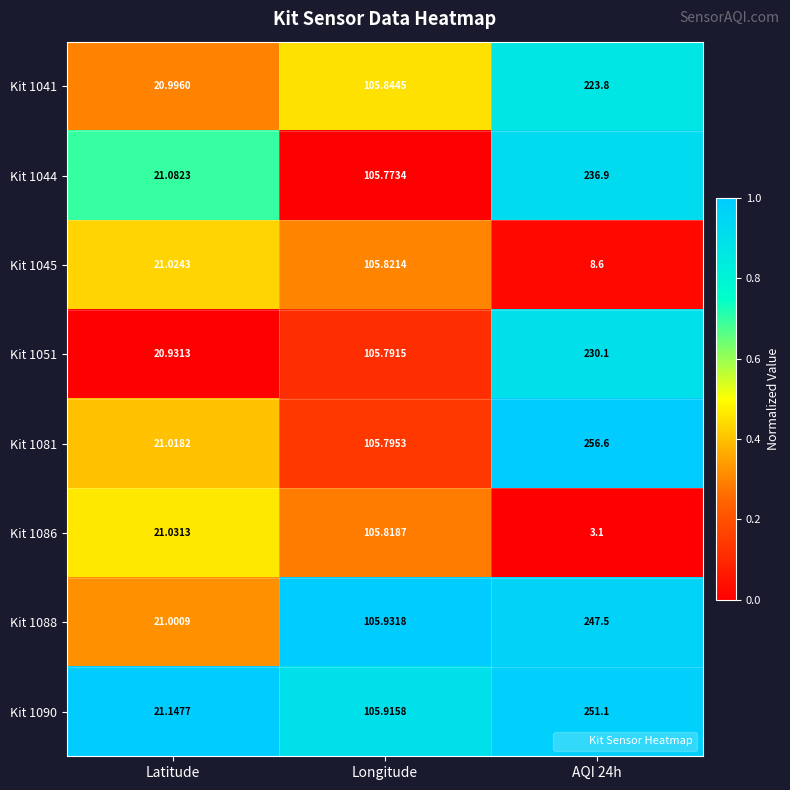

Is the value of Kit 1041 at Latitude greater than the value of Kit 1044 at Longitude?

No